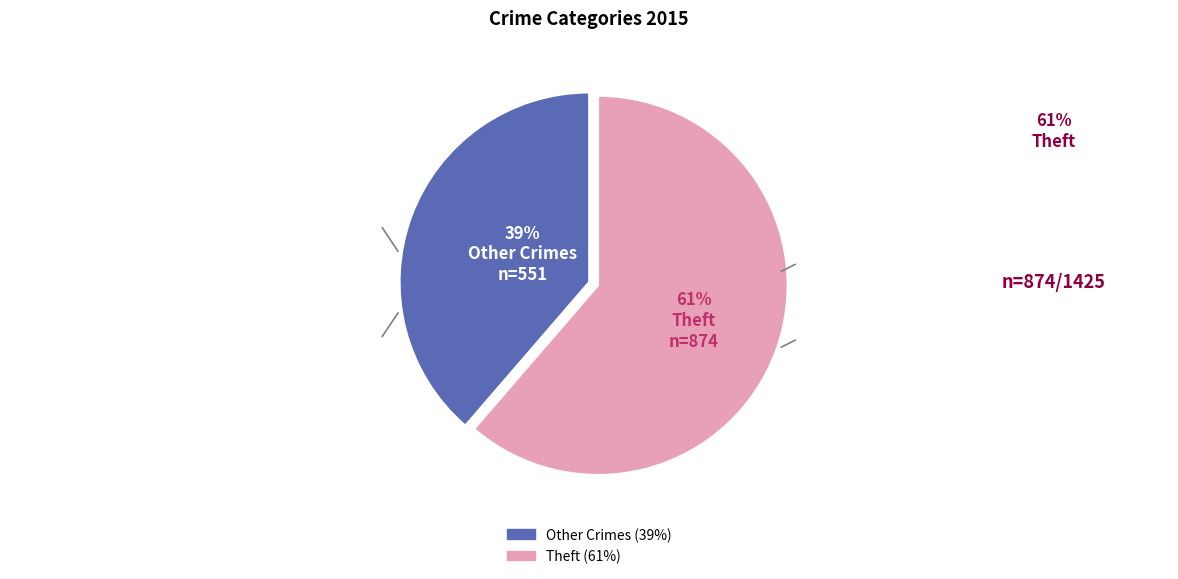

How many segments does this pie chart have?

2